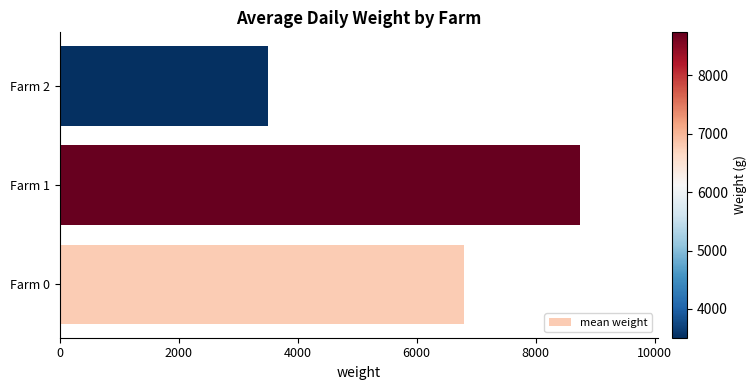

What is the difference between the second highest and minimum values?

3285.5